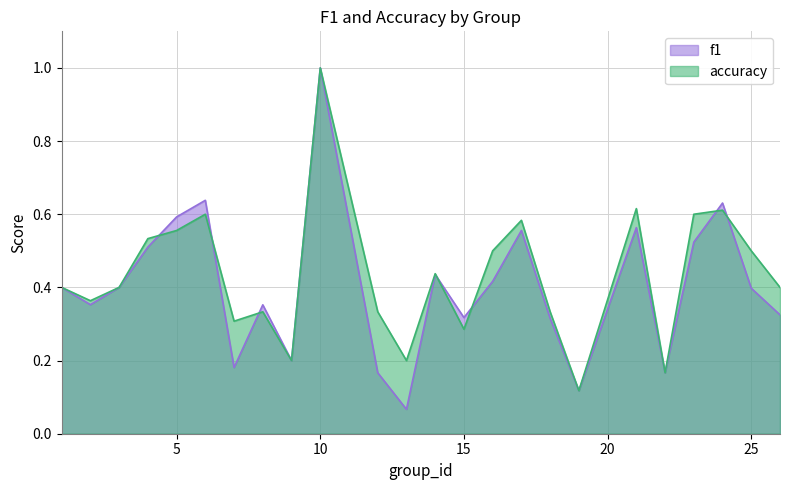

At how many categories does at least one series exceed 0?

24